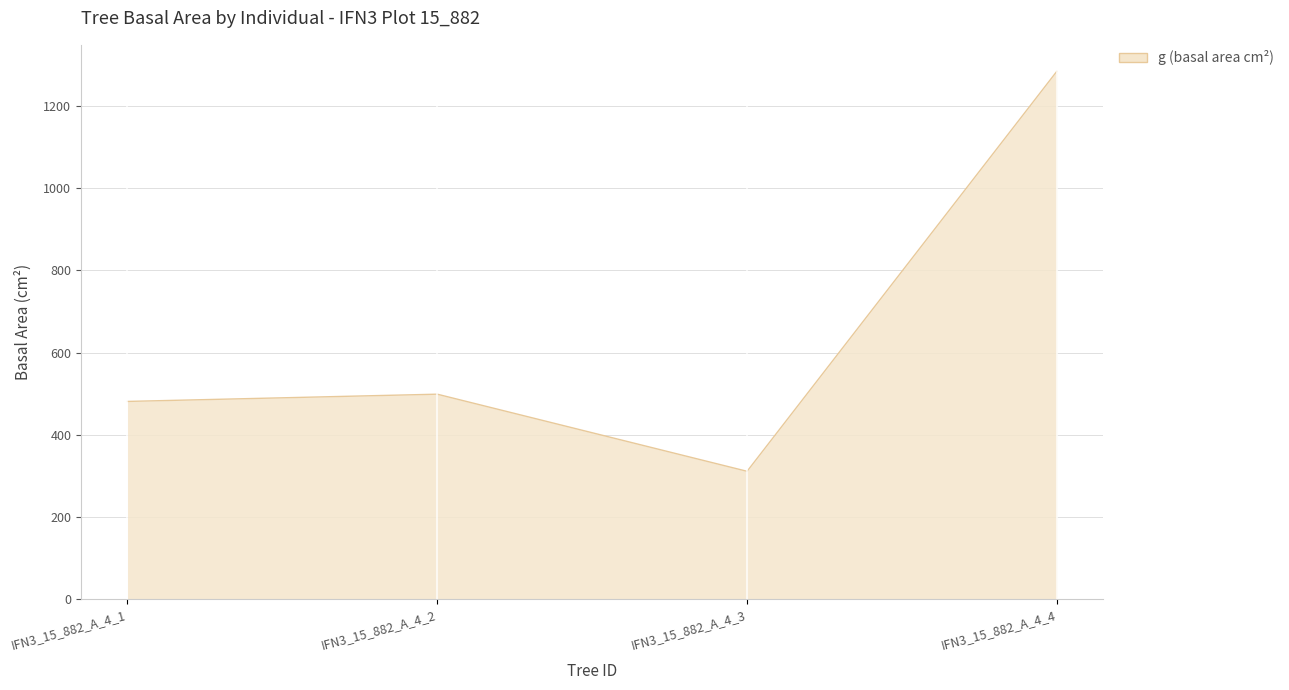

What is the minimum value shown in the chart?

311.0